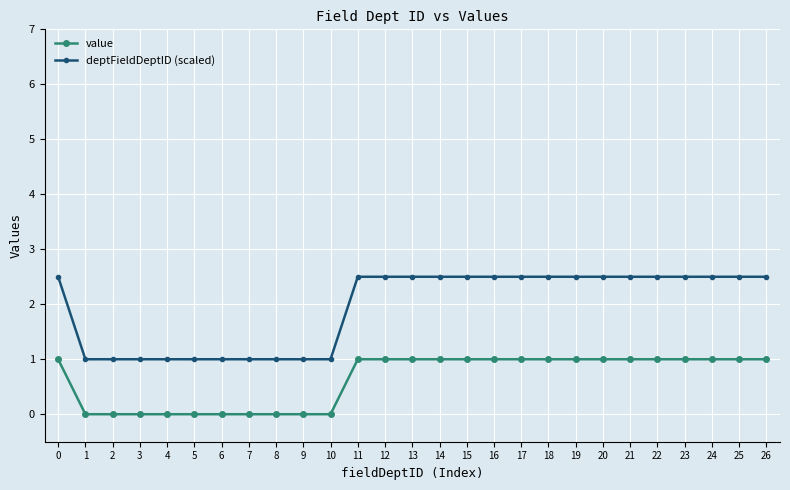

What is the difference between the maximum and minimum values in the deptFieldDeptID (scaled) series?

1.5